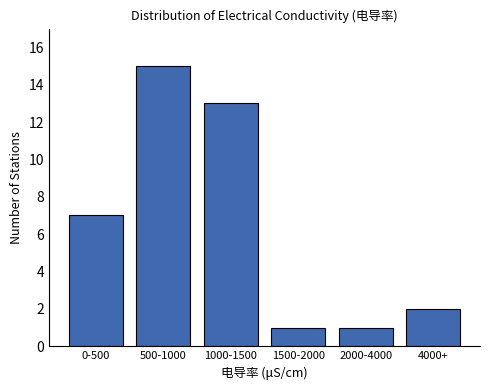

Reading left to right, extract all data points from this chart.

7	15	13	1	1	2